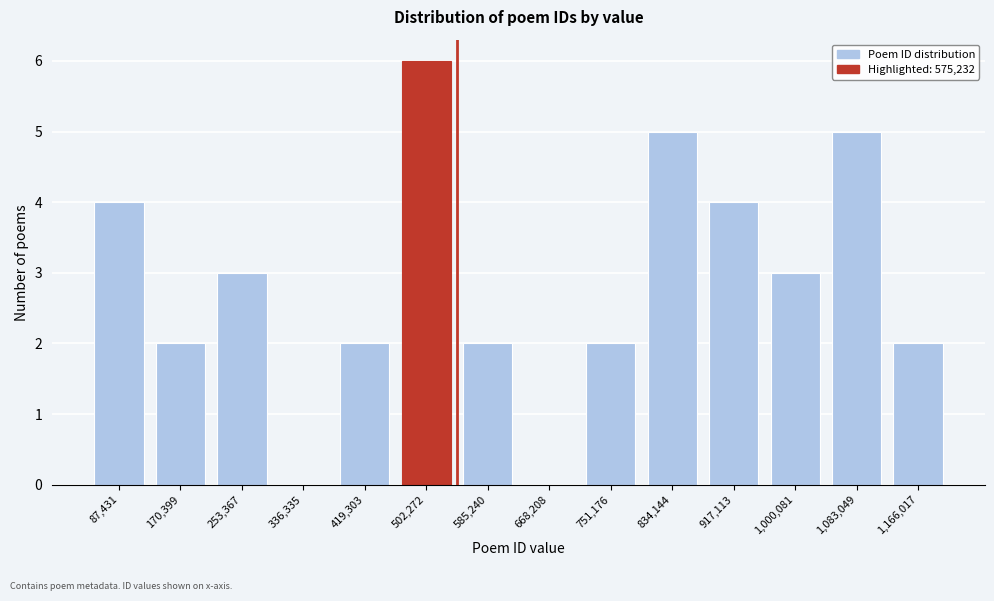

Reading left to right, list all the values displayed in this chart.

87,431=4	170,399=2	253,367=3	336,335=0	419,303=2	502,272=6	585,240=2	668,208=0	751,176=2	834,144=5	917,113=4	1,000,081=3	1,083,049=5	1,166,017=2